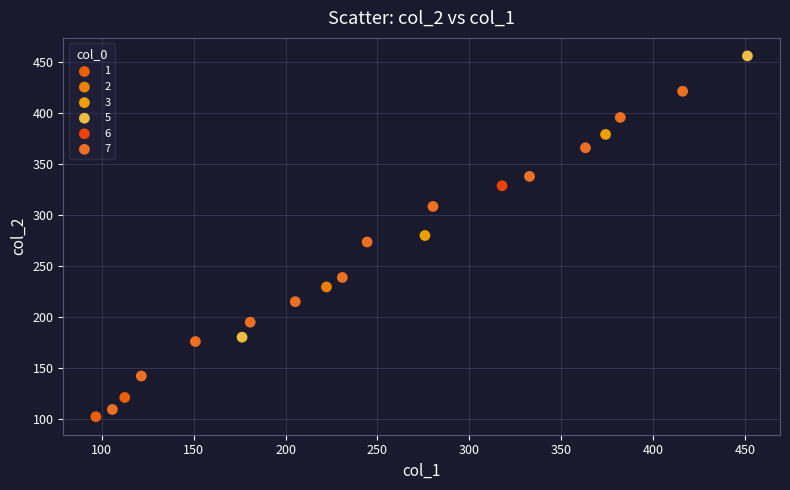

What are all the series names shown in the legend?

1, 2, 3, 5, 6, 7